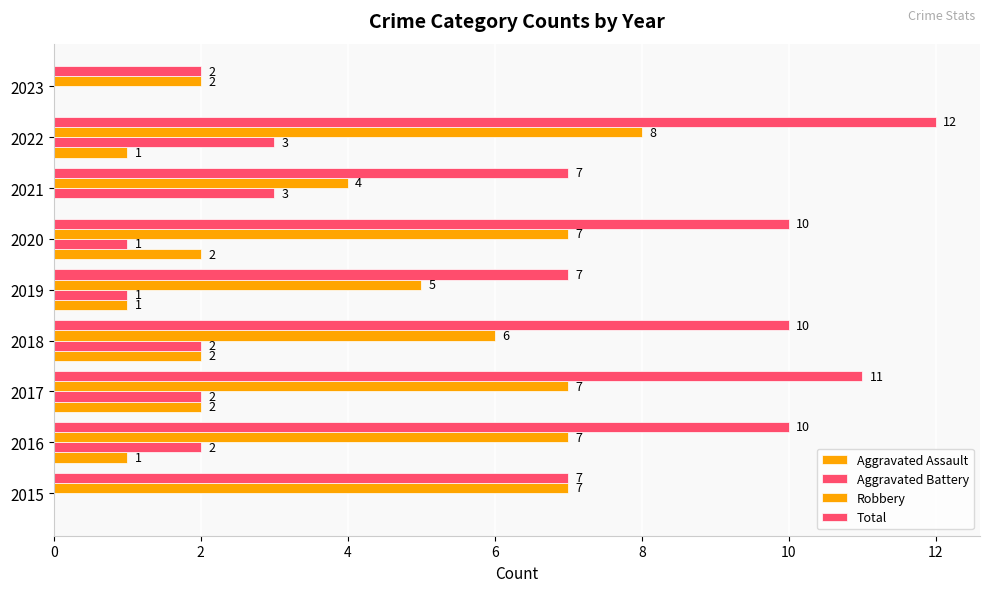

Count the number of data series in this chart.

4